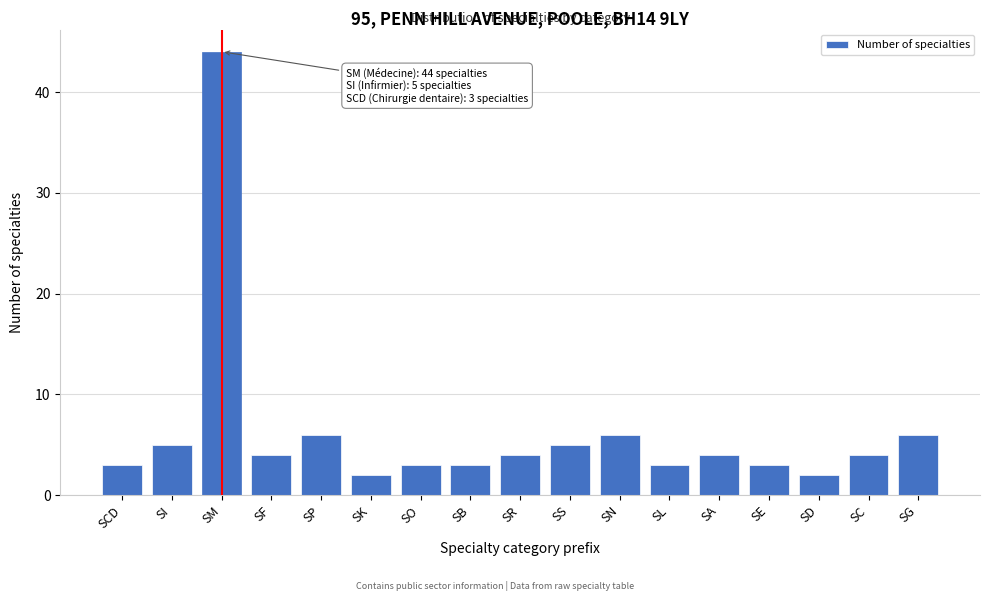

Reading left to right, what are all the values shown in this chart?

SCD=3	SI=5	SM=44	SF=4	SP=6	SK=2	SO=3	SB=3	SR=4	SS=5	SN=6	SL=3	SA=4	SE=3	SD=2	SC=4	SG=6